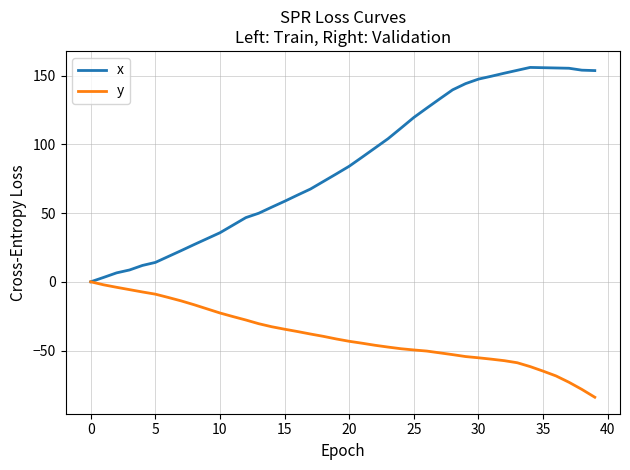

What is the greatest value displayed?

156.0